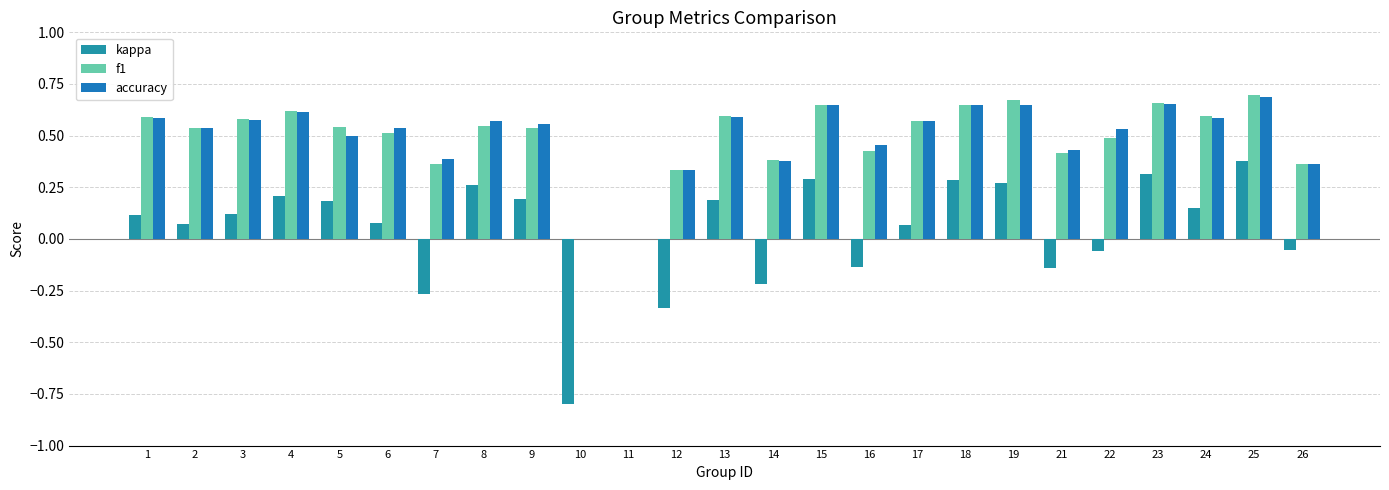

The f1 series shows 0.6 at 1. True or false?

True